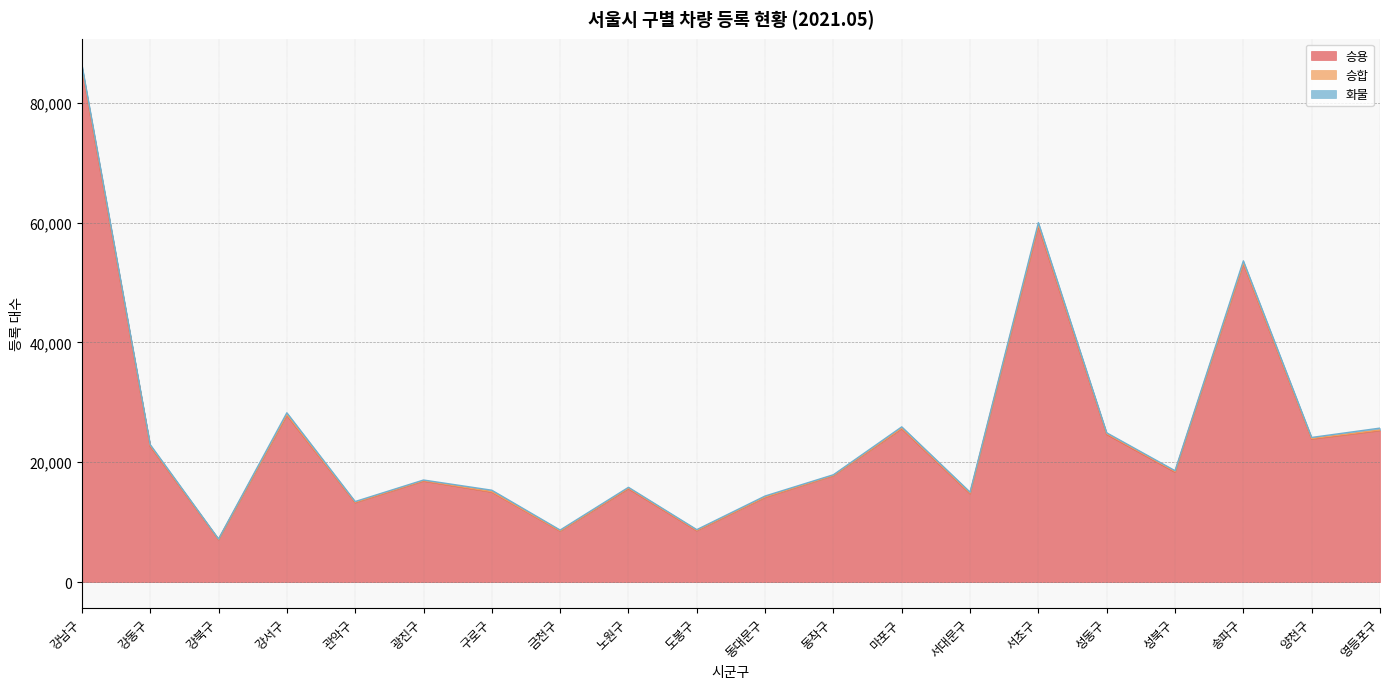

Rank the series by their maximum value, from lowest to highest.

승합, 화물, 승용